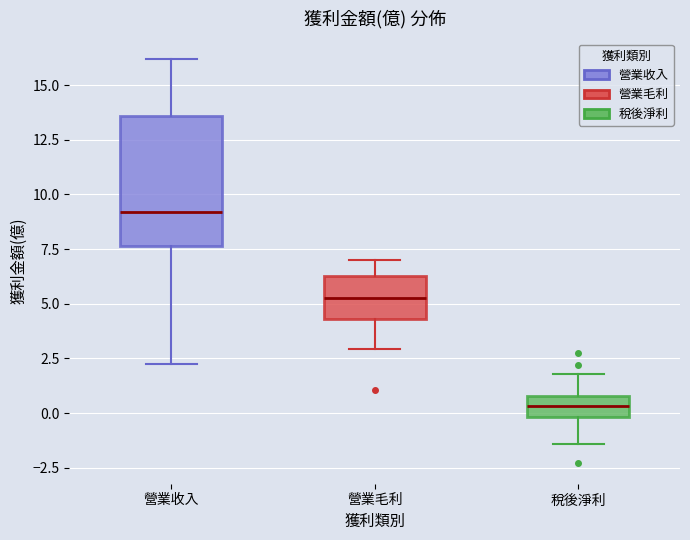

Which box's median line is the highest?

營業收入